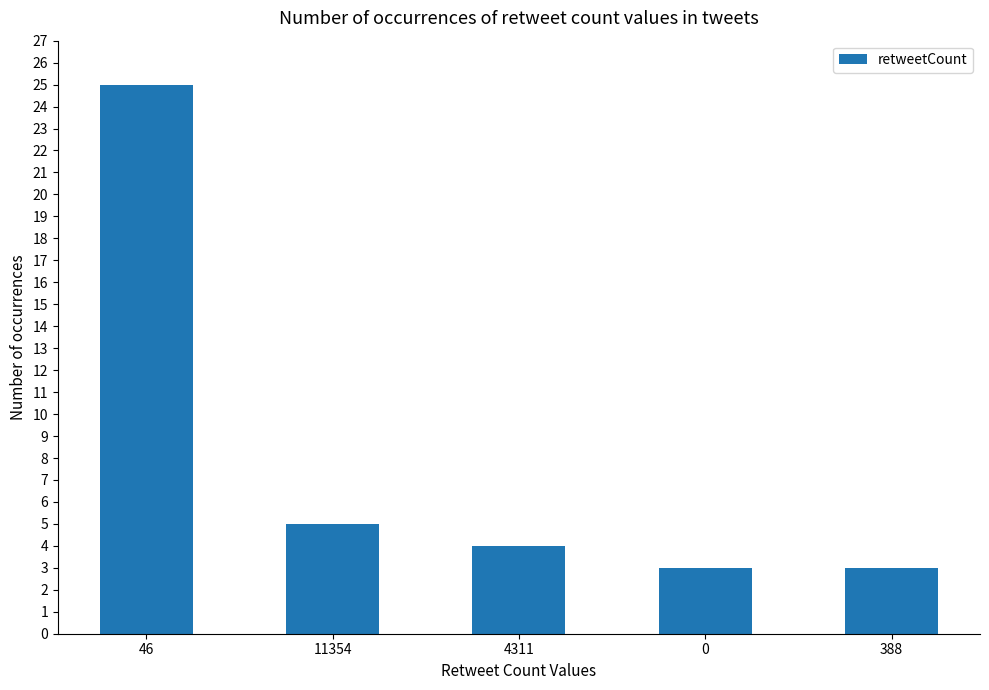

Reading right to left, what are all the values shown in this chart?

3	3	4	5	25